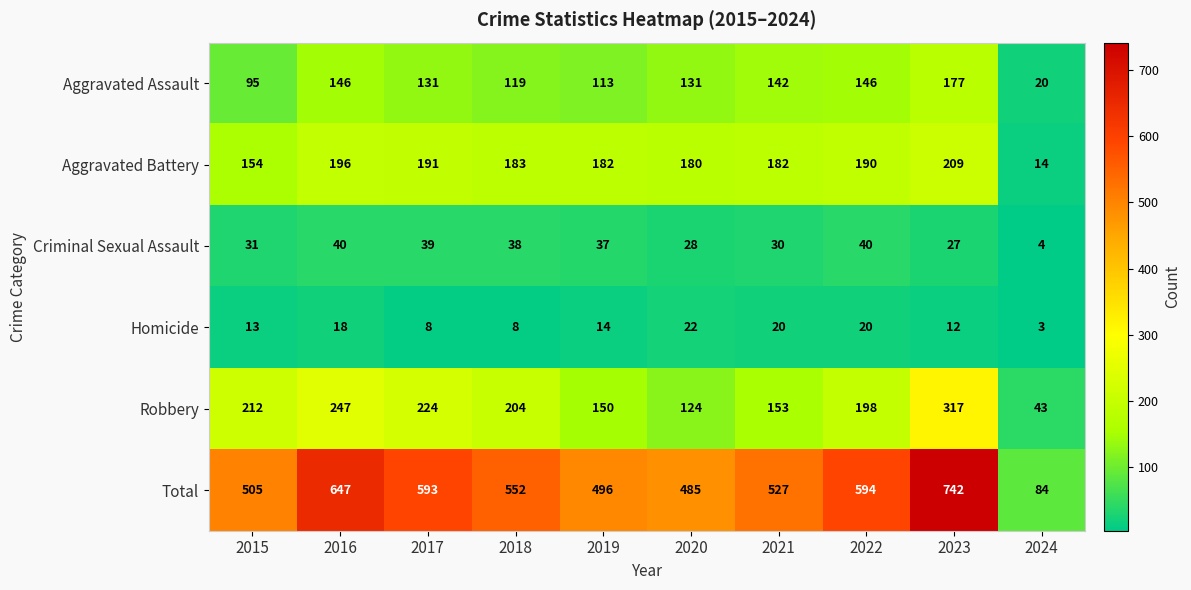

At how many categories does at least one series exceed 533?

5